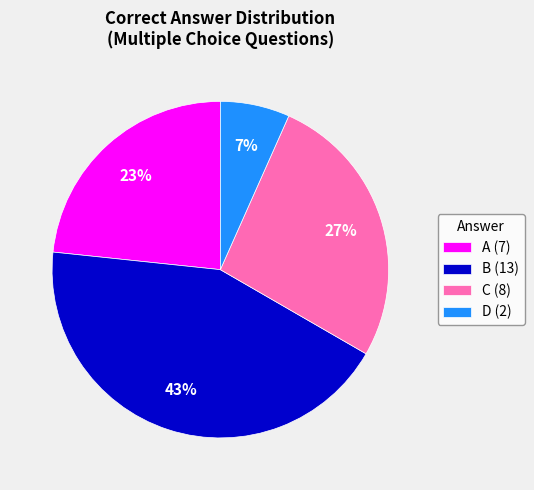

Count the number of slices in the pie.

4